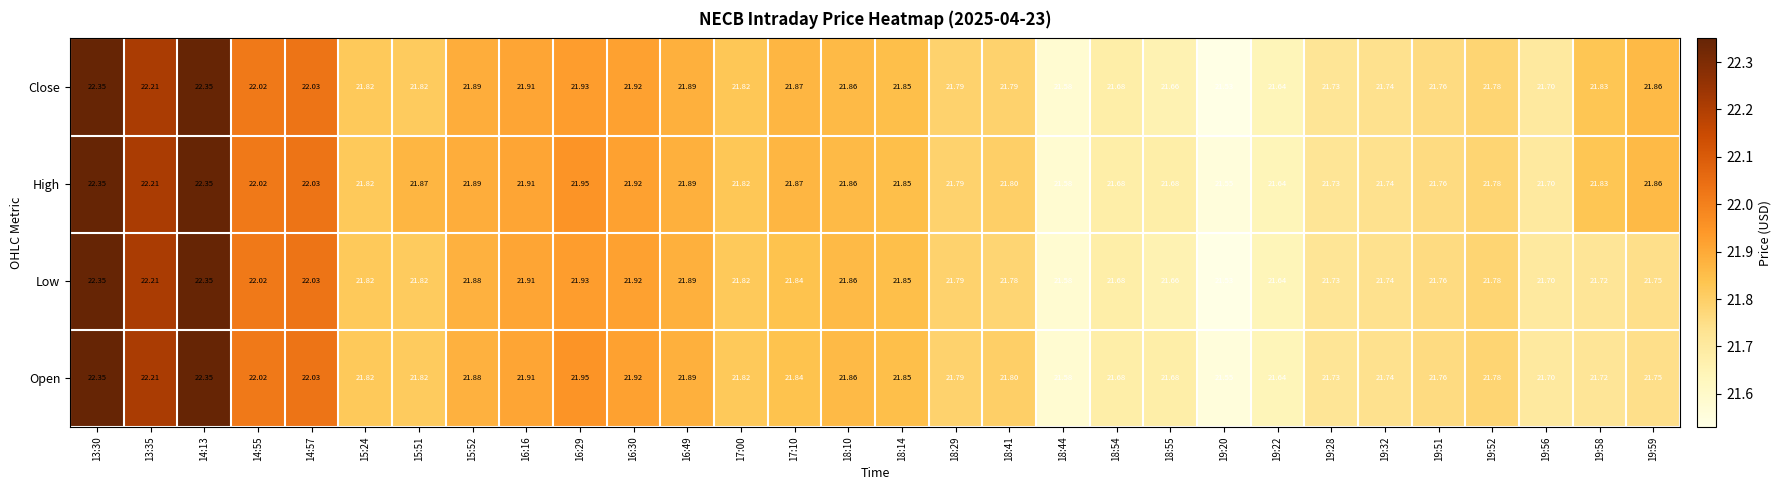

Rank the series by their average value, from lowest to highest.

Low, Open, Close, High